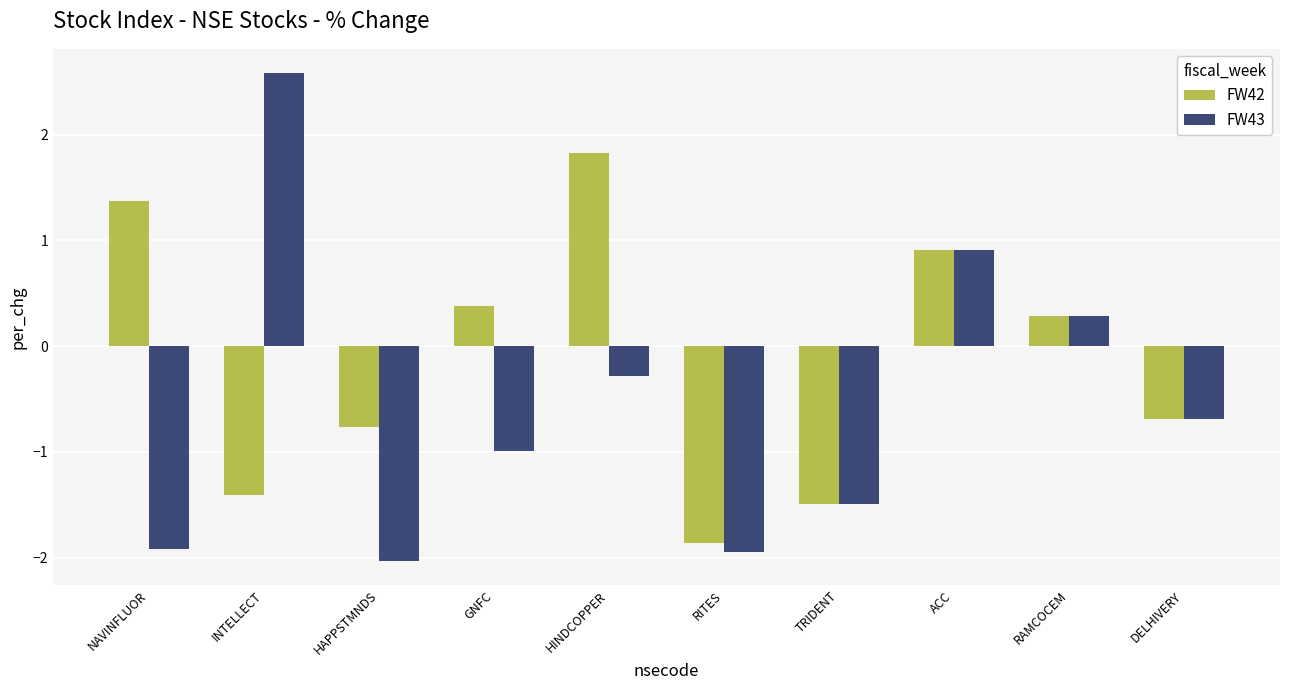

Reading left to right, list all the values displayed in this chart.

FW42: 1.4	-1.4	-0.8	0.4	1.8	-1.9	-1.5	0.9	0.3	-0.7
FW43: -1.9	2.6	-2.0	-1.0	-0.3	-1.9	-1.5	0.9	0.3	-0.7